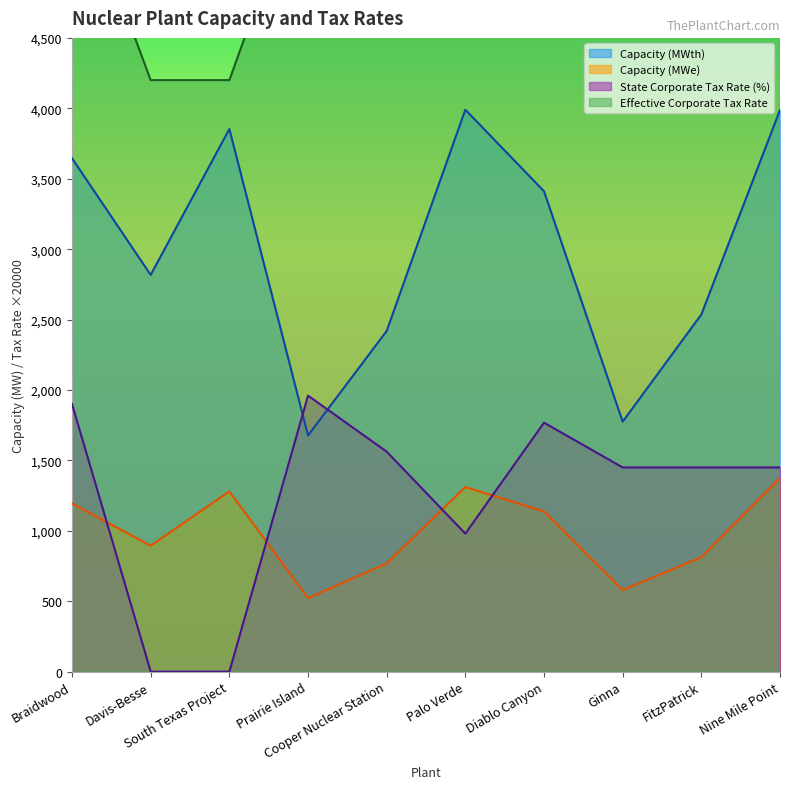

How many intersections are there between Capacity (MWth) and State Corporate Tax Rate (%)?

2